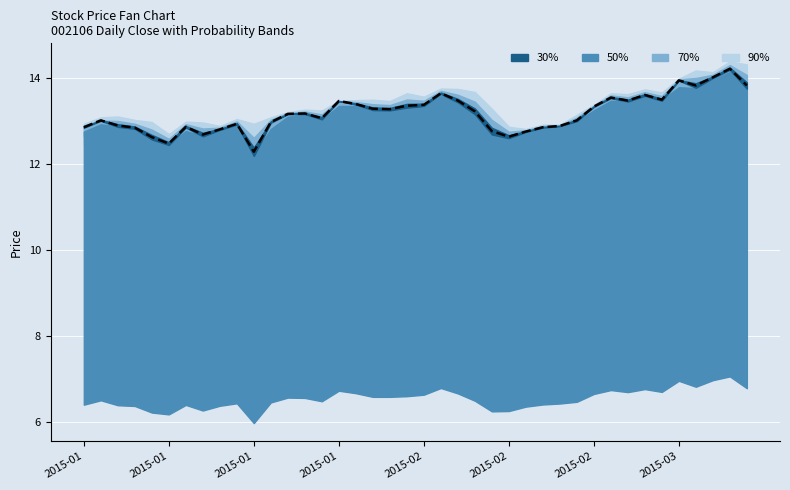

What is the difference between the maximum and minimum values?

1.9